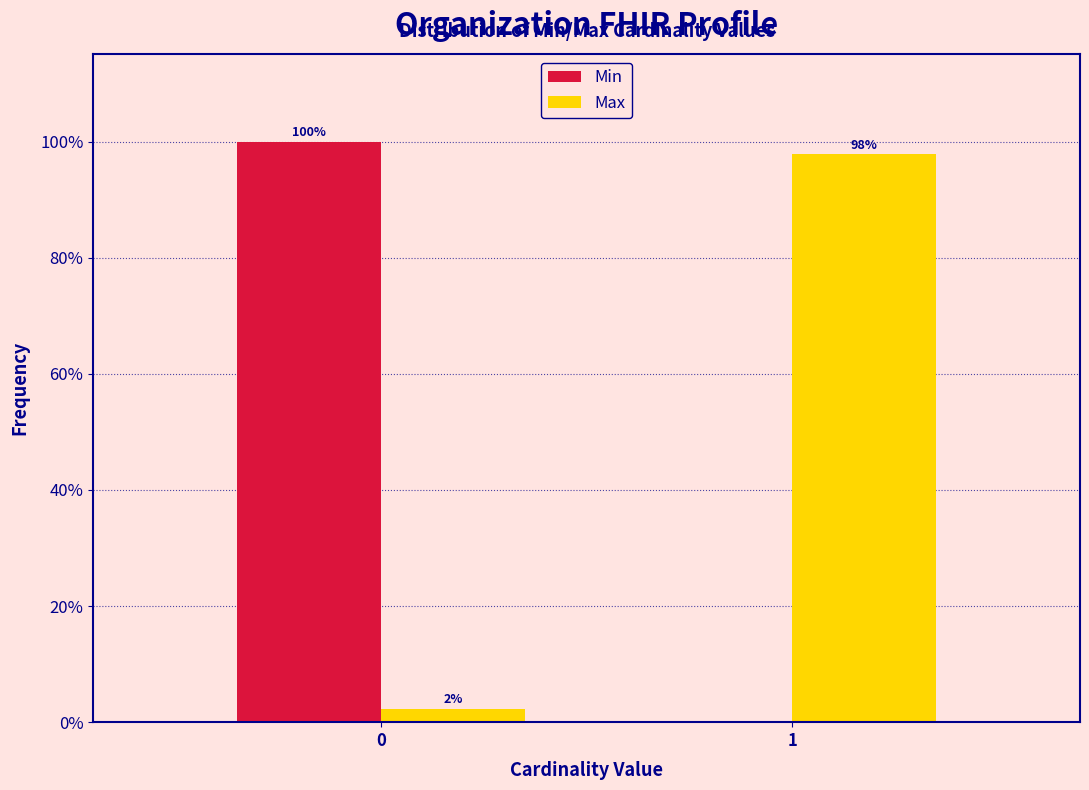

Are the bars horizontal?

No